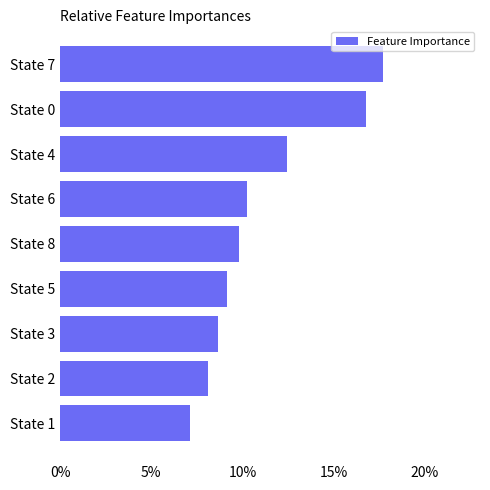

List the labels in order of value, largest first.

State 7, State 0, State 4, State 6, State 8, State 5, State 3, State 2, State 1